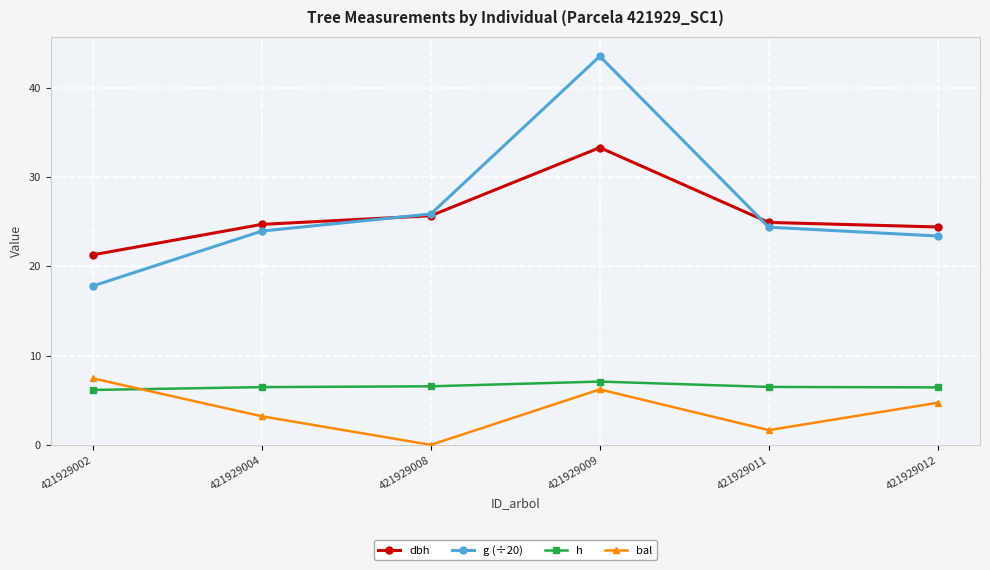

Which series has the largest total across all categories?

g (÷20)